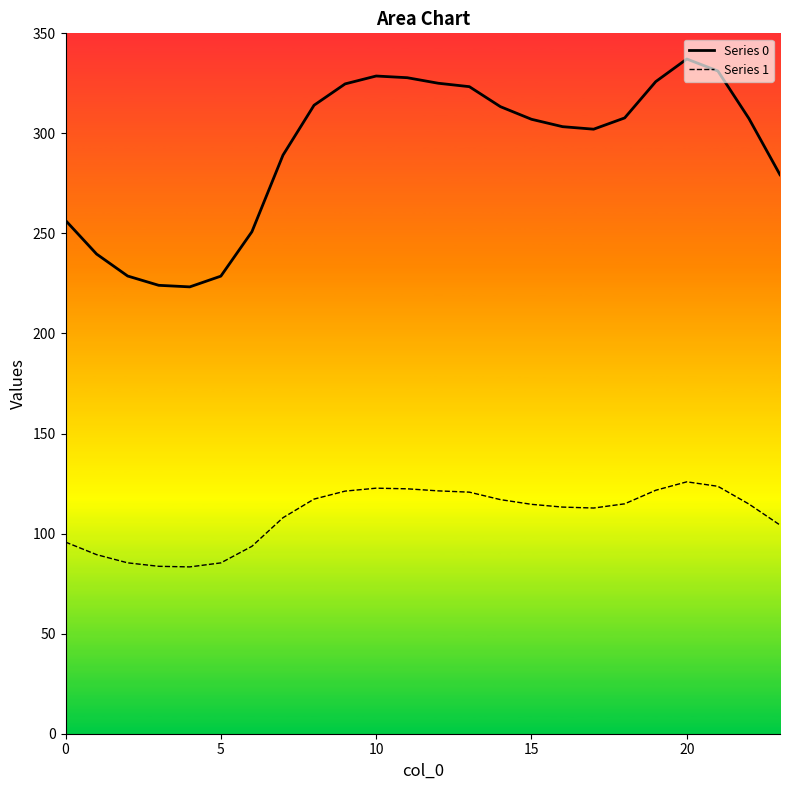

Is it true that 0 equals 303.4 at 16?

True